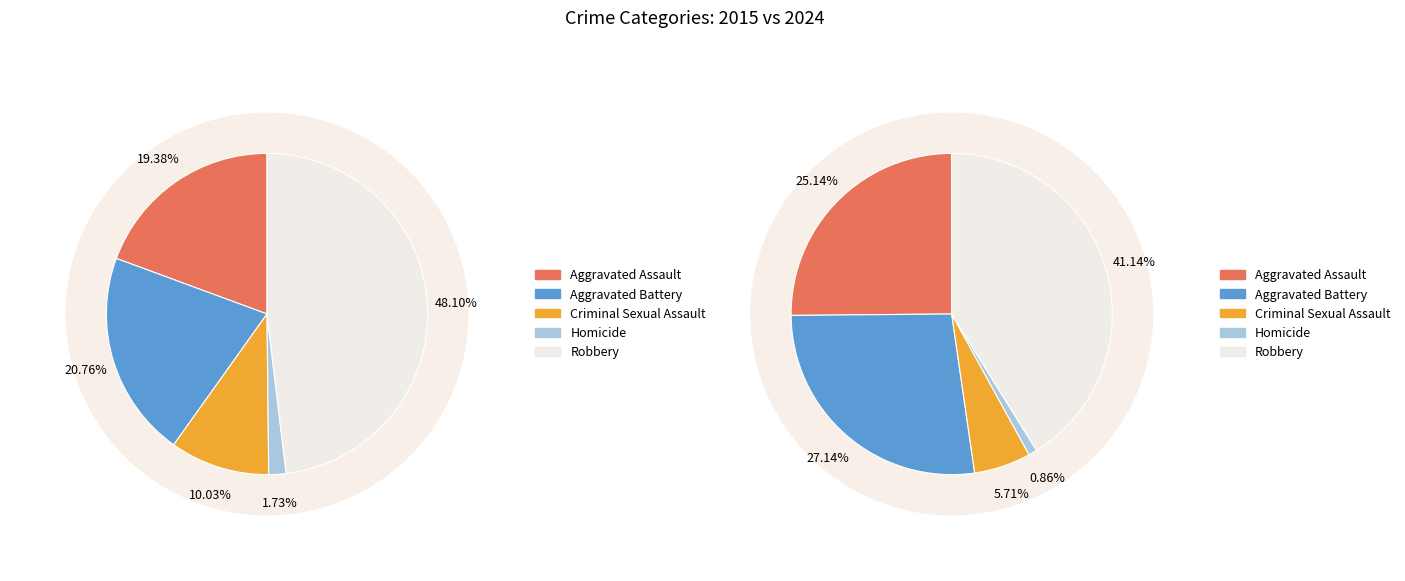

What is the total percentage of Robbery and Aggravated Assault?

67.5%